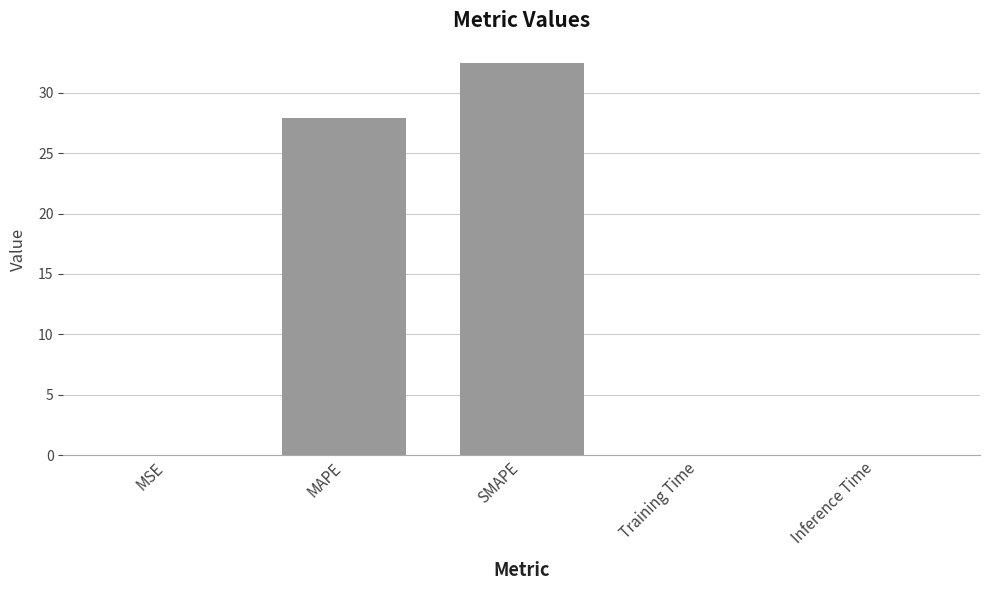

Is it true that the value at Training Time is 0.0?

True